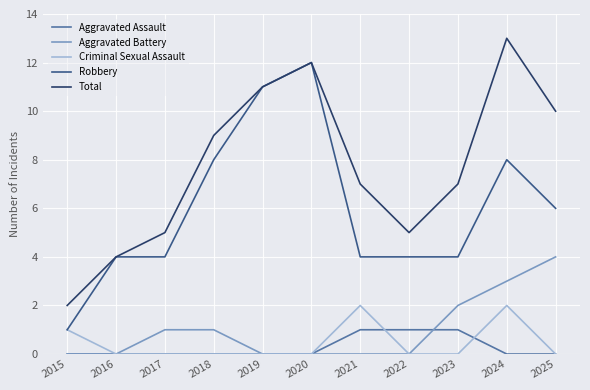

What is the average value of the Aggravated Battery series?

1